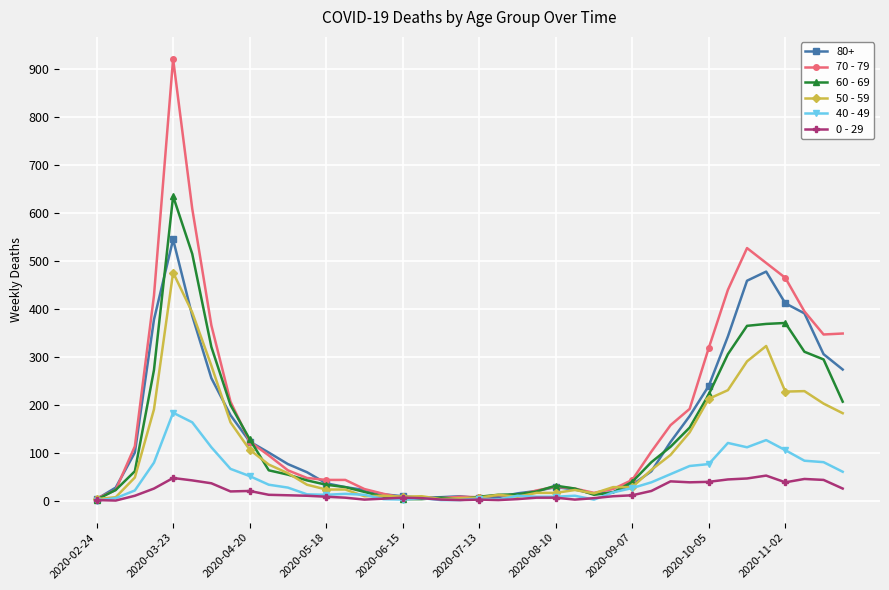

List the series in order of their peak value, lowest first.

0 - 29, 40 - 49, 50 - 59, 80+, 60 - 69, 70 - 79